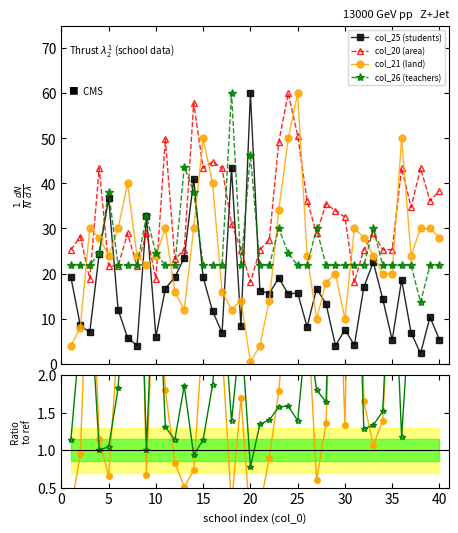

At how many categories does at least one series exceed 29?

22